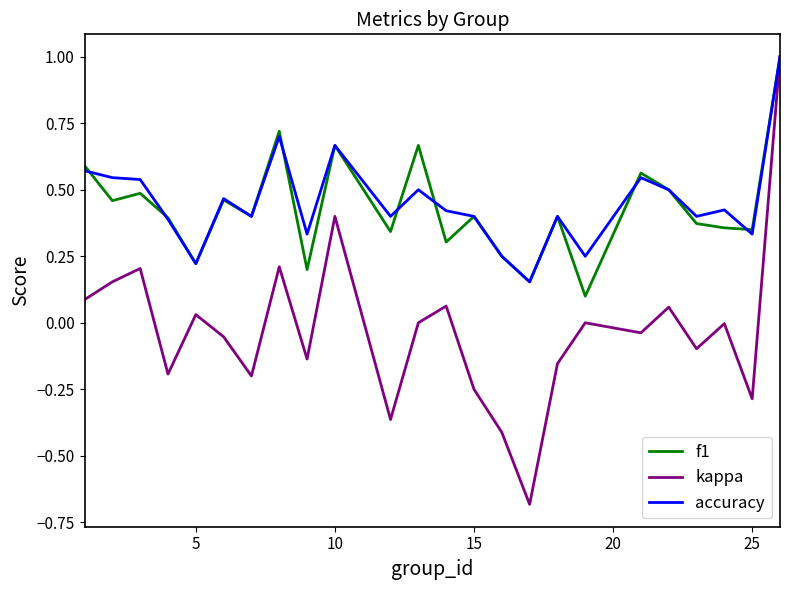

What is the minimum value shown in the chart?

-0.7